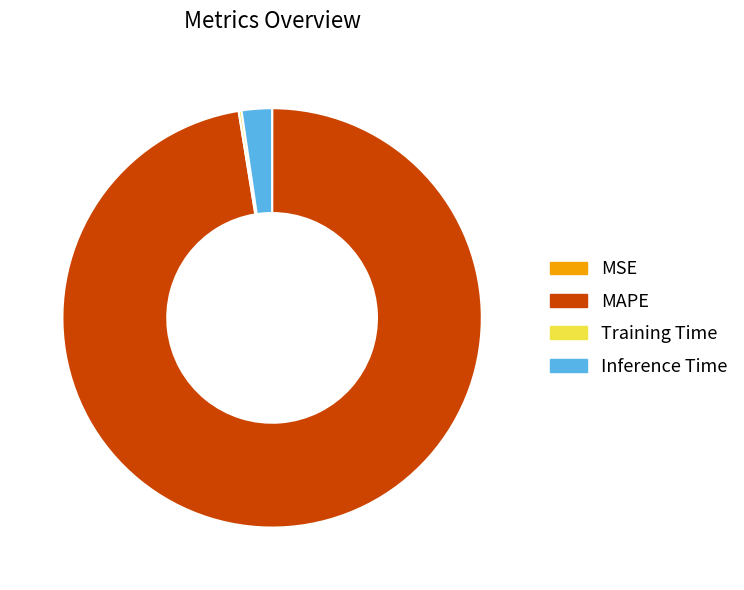

Does MAPE account for over 50% of the chart?

Yes